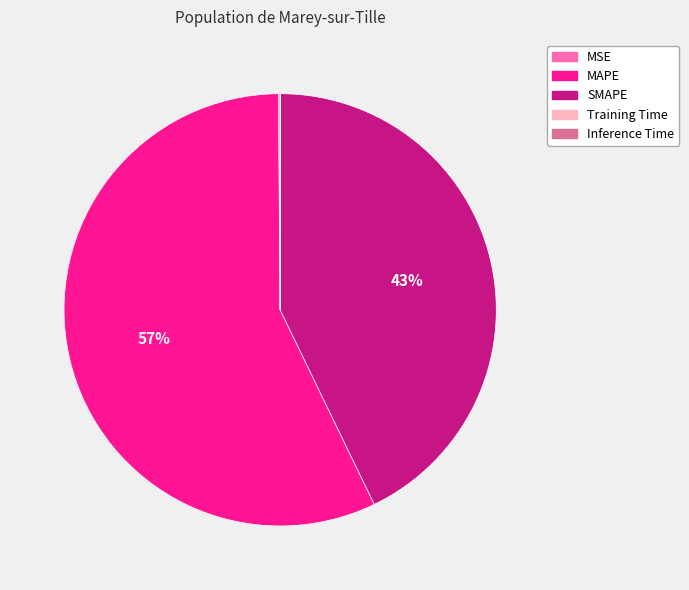

Which has a higher value, SMAPE or MAPE?

MAPE